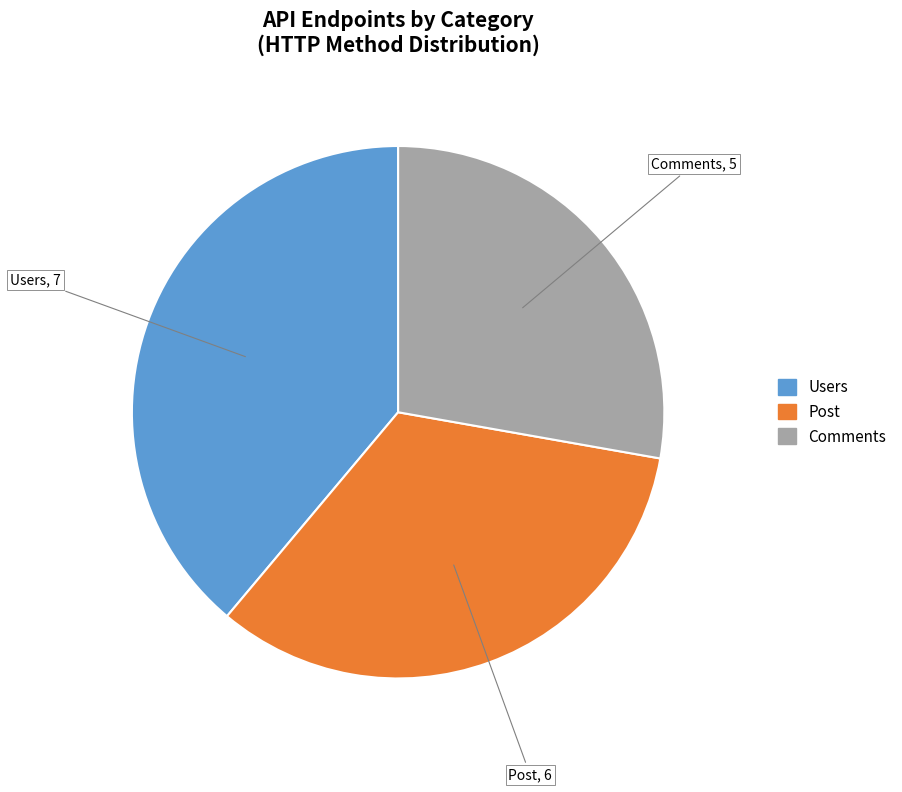

What is the smallest slice in the pie chart?

Comments